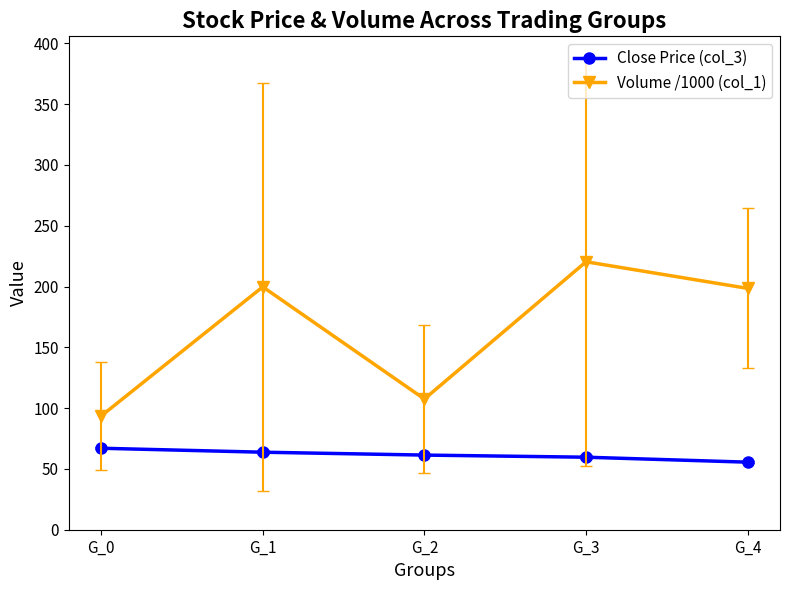

True or false: Volume /1000 (col_1) has a value of 62.4 at G_2.

False